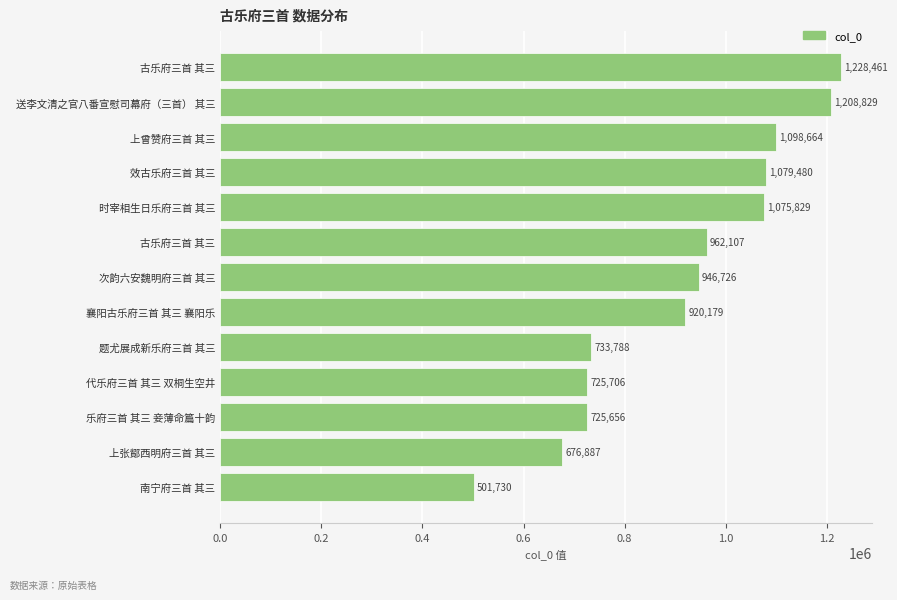

Are the bars horizontal?

Yes